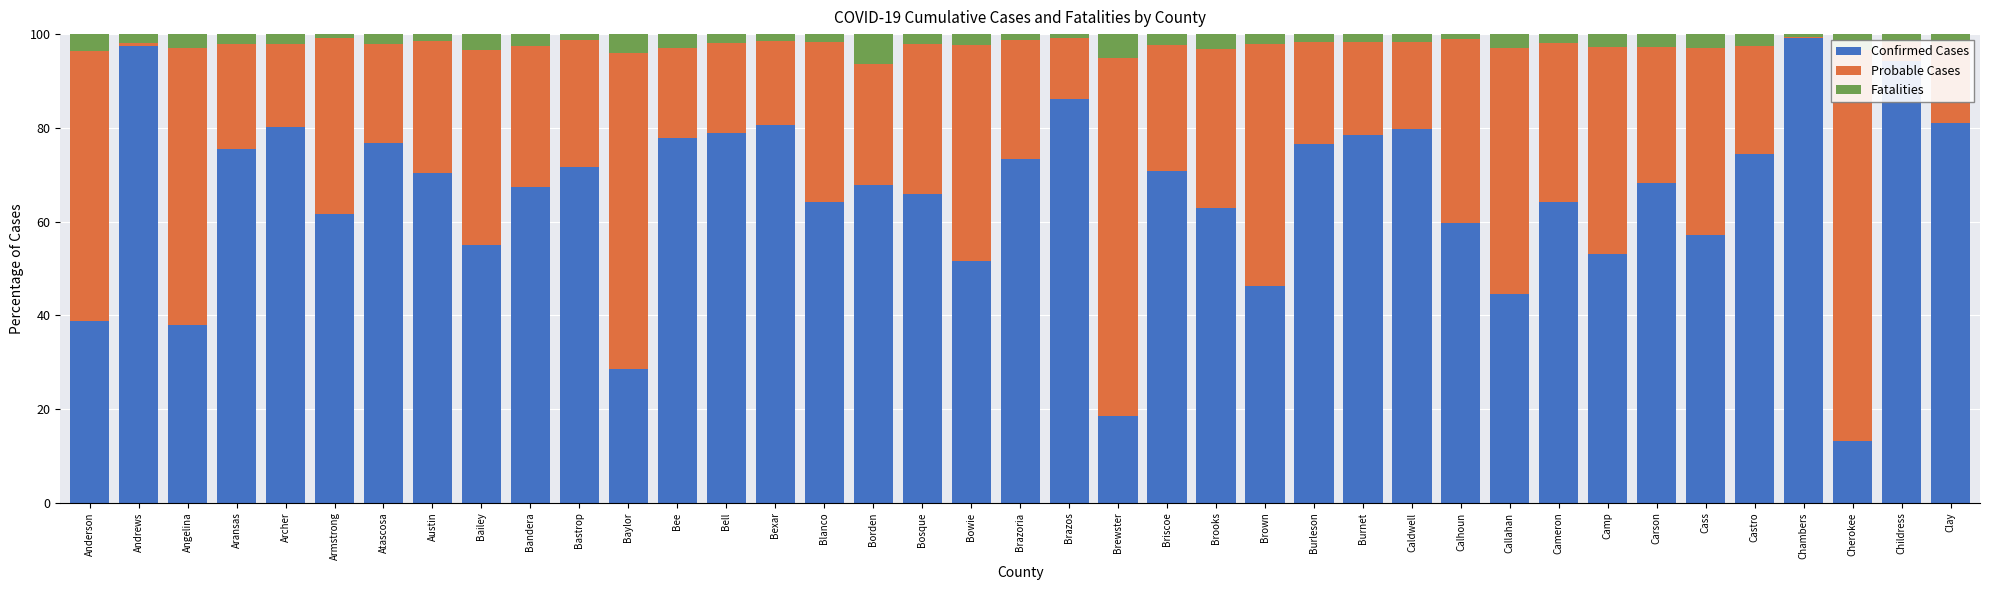

What is the label of the 21st bar from the left?

Brazos